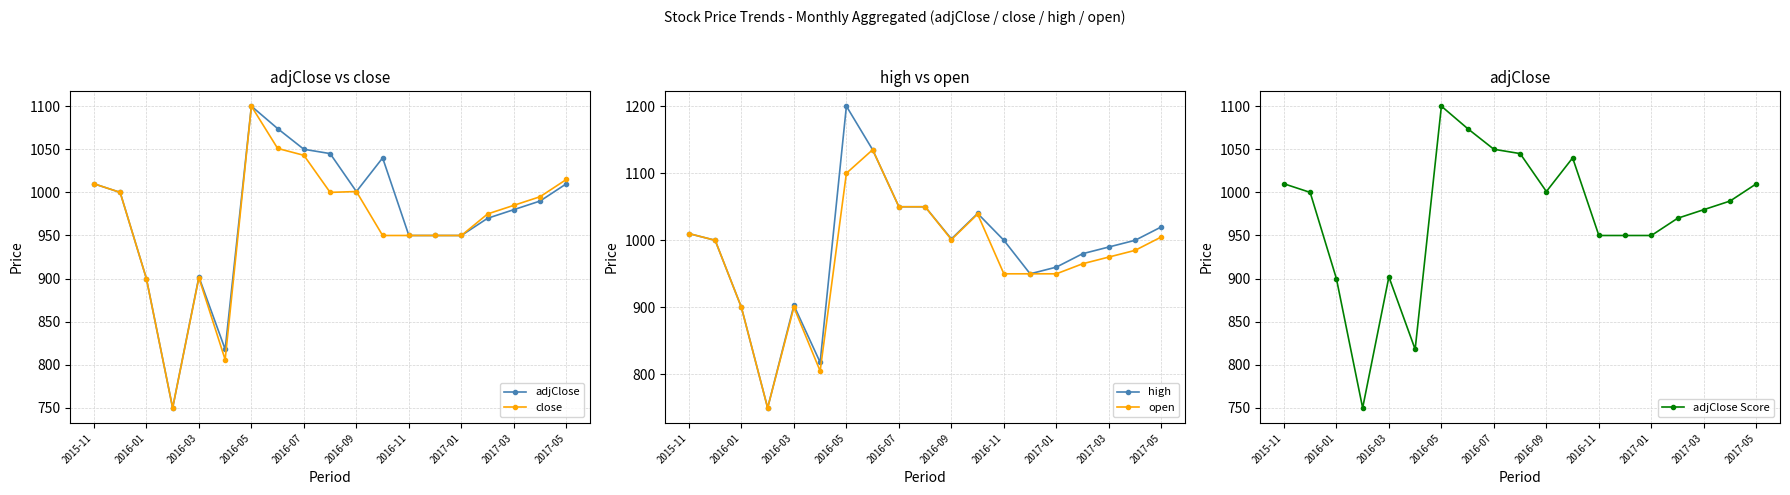

What is the minimum value for close?

750